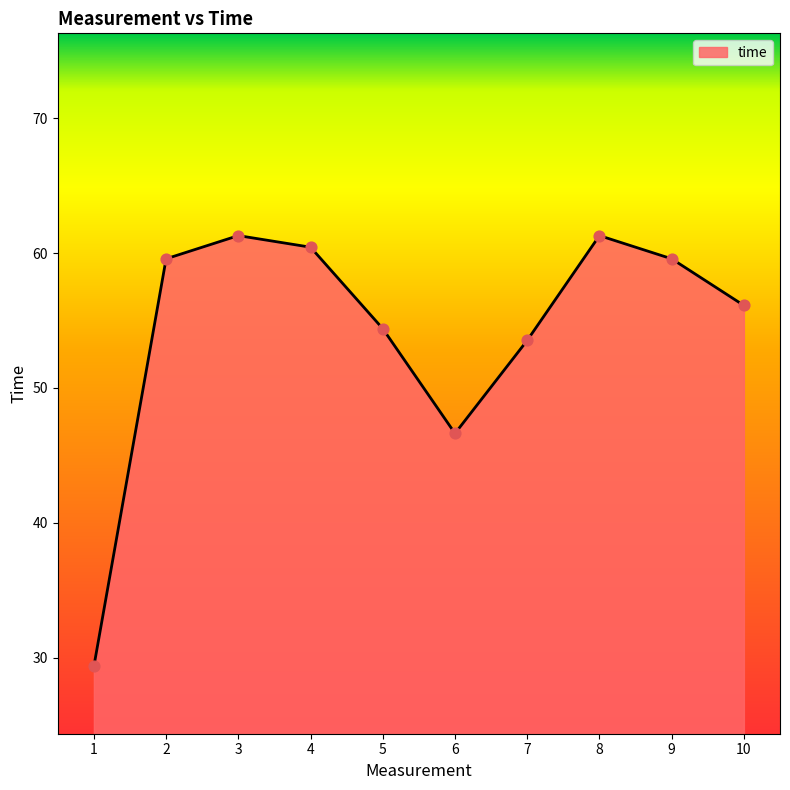

What is the ratio of the value at 6 to the value at 10?

0.8